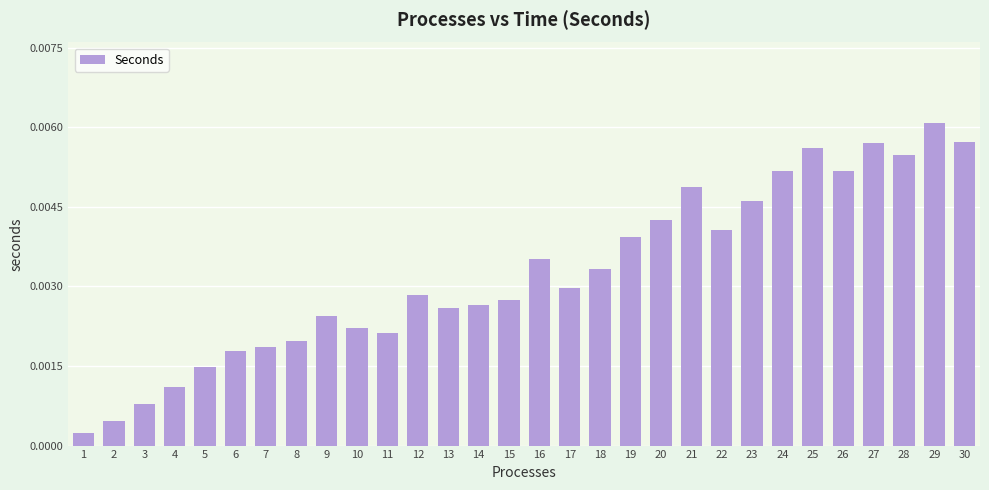

Count the number of categories in the chart.

30